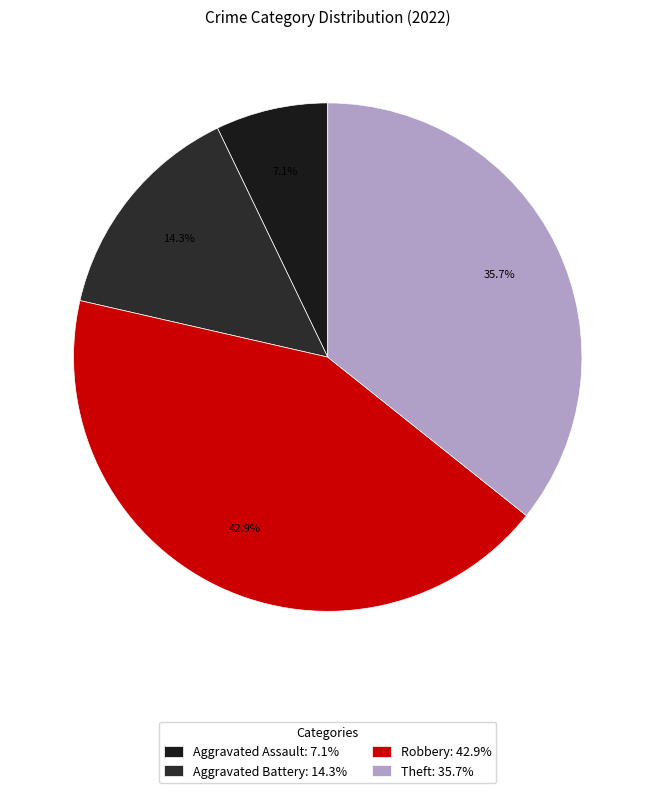

Does any single category account for the majority?

No